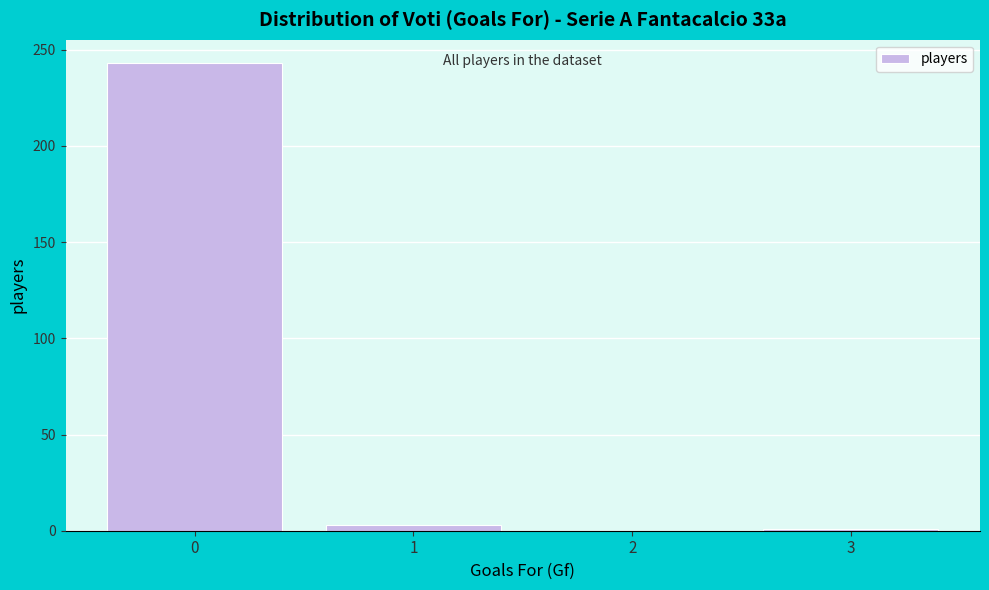

What is the height of the bar covering -0.5 to 0.5 on the x-axis? The values are not printed on the chart, so give them approximately, as read against the axis.

245